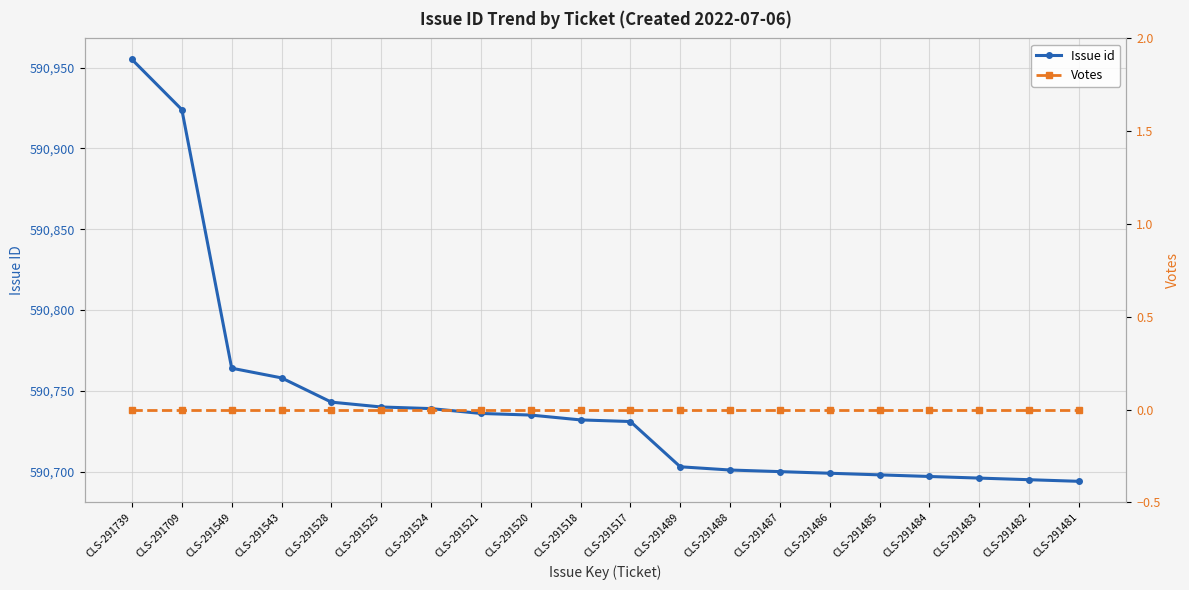

Where is Votes nearest to the value 0?

CLS-291739